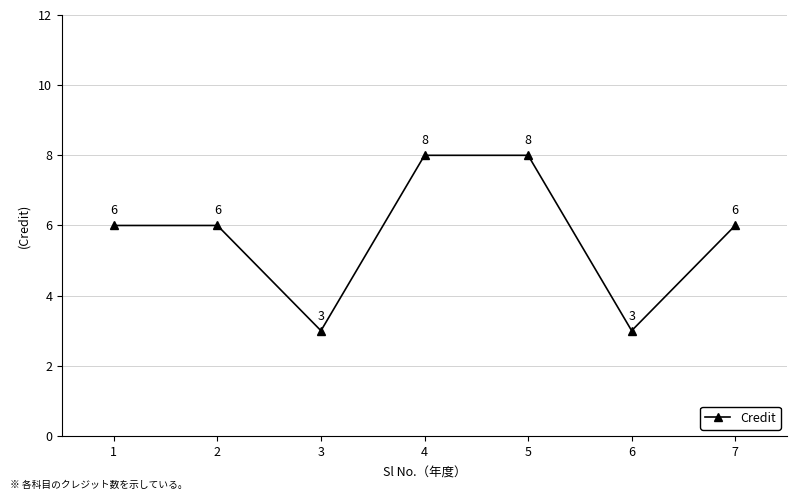

Is it true that the value at 5 is 8?

True